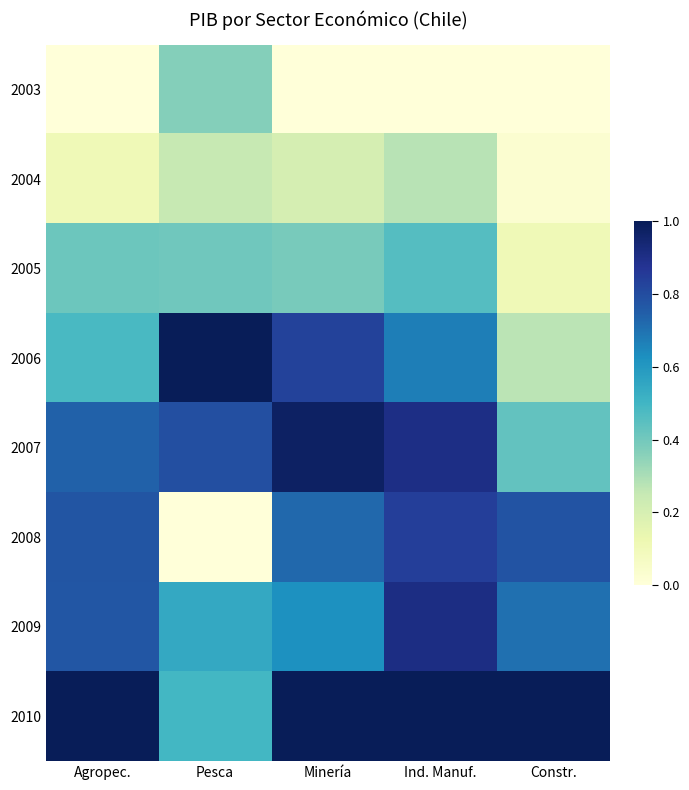

What is the spread (max minus min) of values at Ind. Manuf.?

1.0